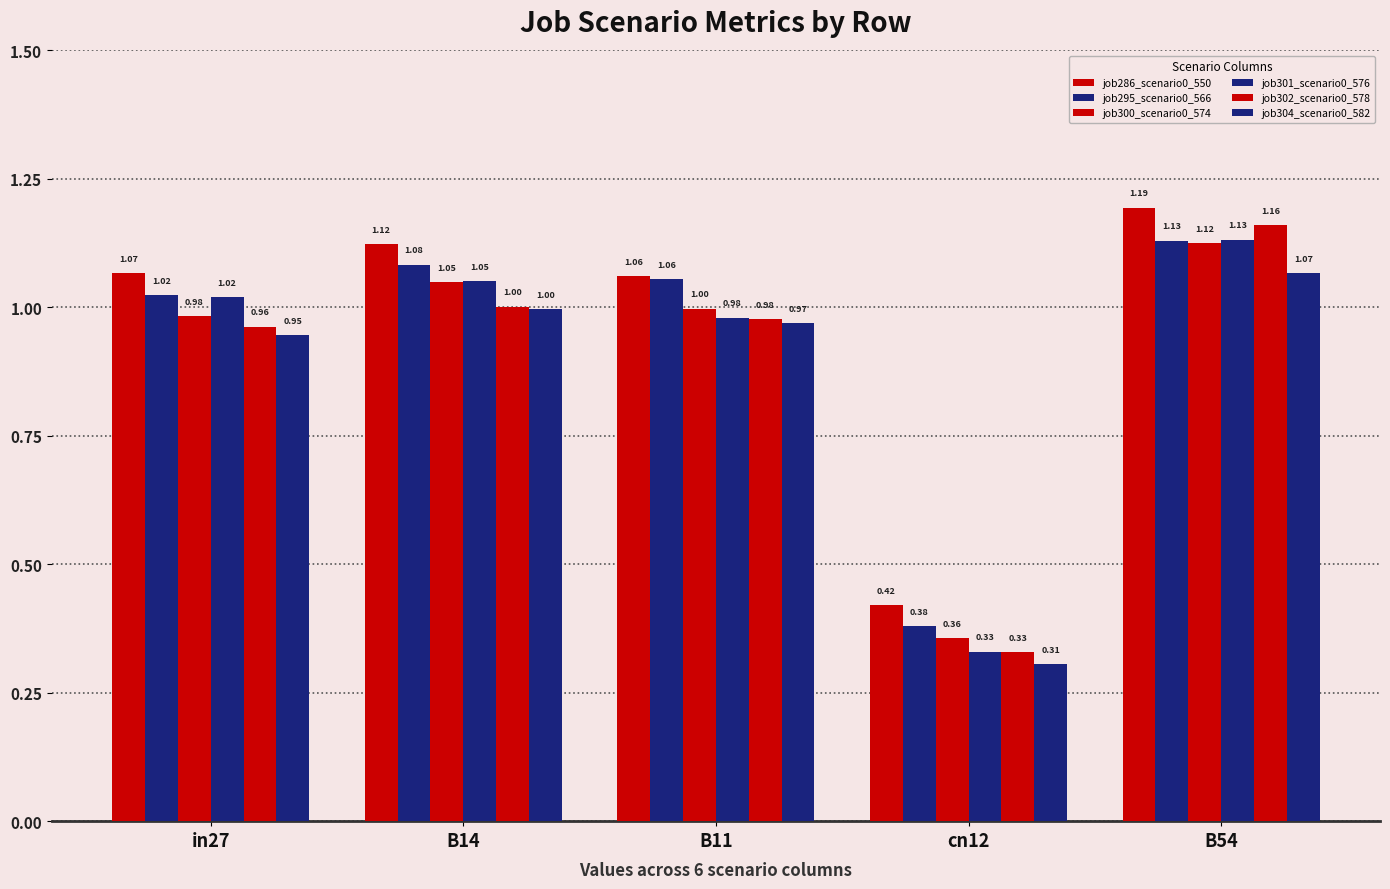

What position from the right is in27?

5